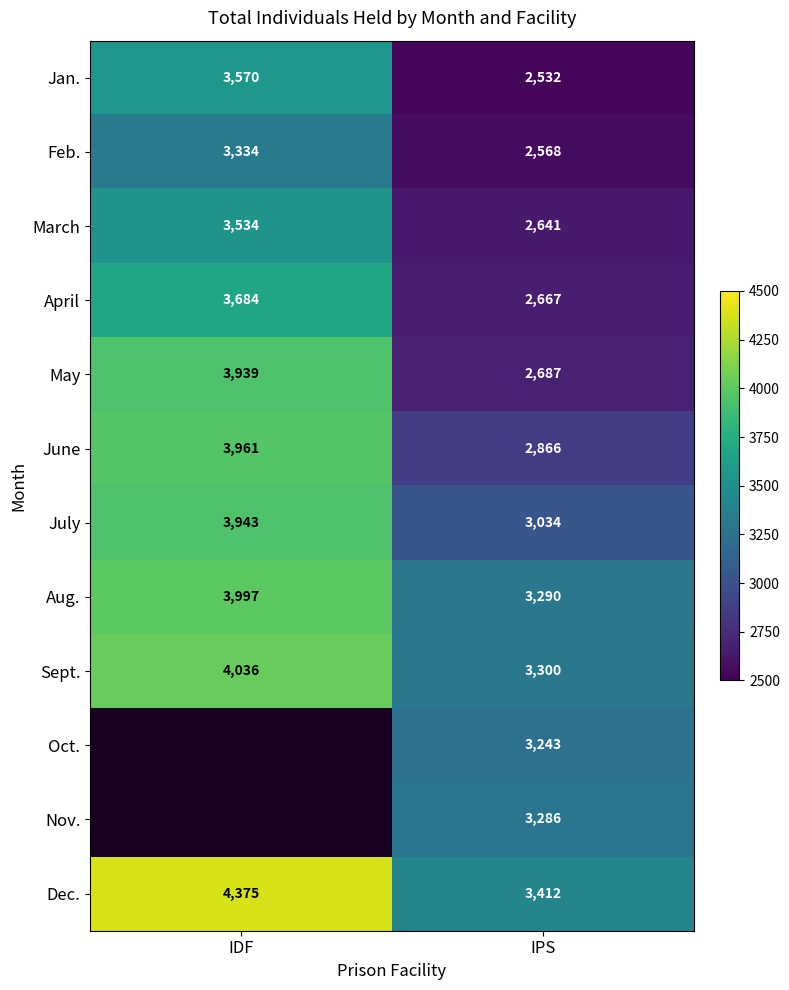

At which label does May reach its peak?

IDF